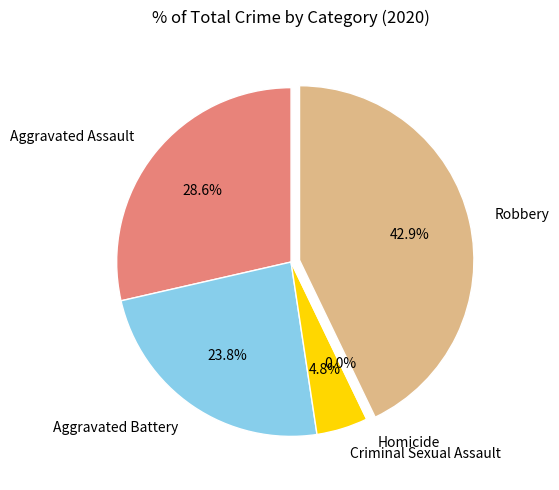

True or false: Robbery accounts for 34% of the total.

False